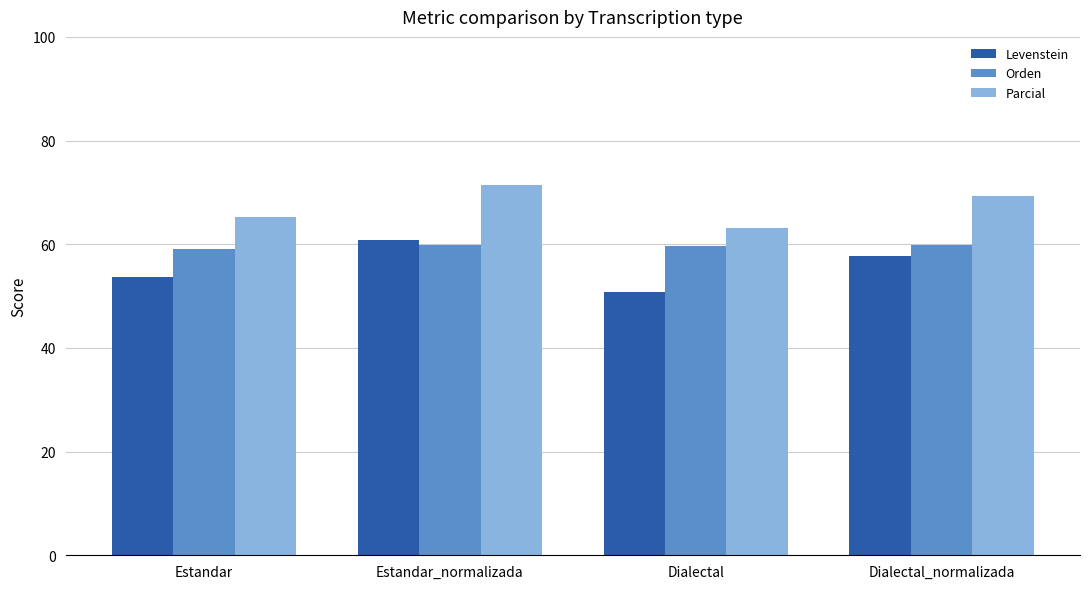

What is the maximum value shown in the chart?

71.4